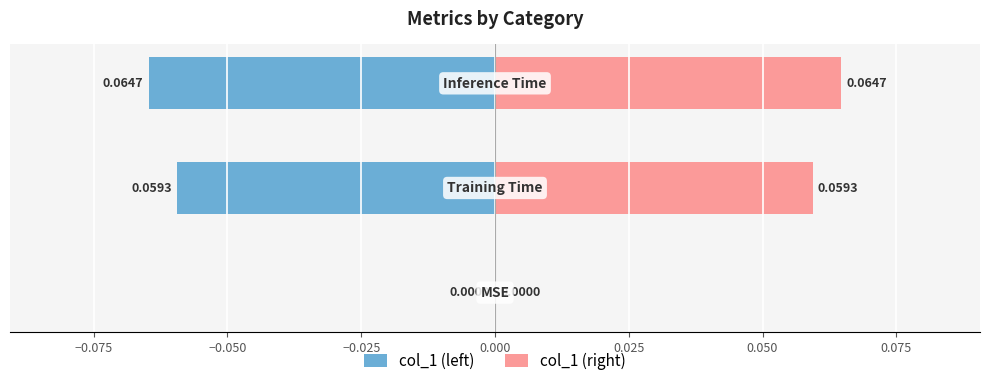

What is the spread (max minus min) of values at −0.050?

0.1